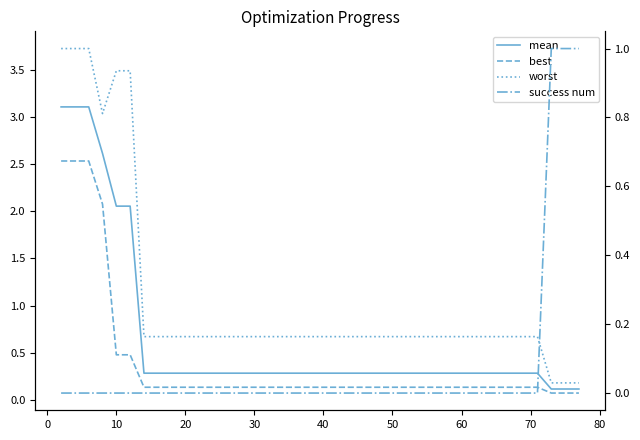

Reading left to right, extract all data points from this chart.

mean: 3.1	3.1	3.1	2.6	2.1	2.1	0.3	0.3	0.3	0.3	0.3	0.3	0.3	0.3	0.3	0.3	0.3	0.3	0.3	0.3	0.3	0.3	0.3	0.3	0.3	0.3	0.3	0.3	0.3	0.3	0.3	0.3	0.3	0.3	0.3	0.3	0.3	0.1	0.1	0.1
best: 2.5	2.5	2.5	2.1	0.5	0.5	0.1	0.1	0.1	0.1	0.1	0.1	0.1	0.1	0.1	0.1	0.1	0.1	0.1	0.1	0.1	0.1	0.1	0.1	0.1	0.1	0.1	0.1	0.1	0.1	0.1	0.1	0.1	0.1	0.1	0.1	0.1	0.1	0.1	0.1
worst: 3.7	3.7	3.7	3.0	3.5	3.5	0.7	0.7	0.7	0.7	0.7	0.7	0.7	0.7	0.7	0.7	0.7	0.7	0.7	0.7	0.7	0.7	0.7	0.7	0.7	0.7	0.7	0.7	0.7	0.7	0.7	0.7	0.7	0.7	0.7	0.7	0.7	0.2	0.2	0.2
success num: 0.0	0.0	0.0	0.0	0.0	0.0	0.0	0.0	0.0	0.0	0.0	0.0	0.0	0.0	0.0	0.0	0.0	0.0	0.0	0.0	0.0	0.0	0.0	0.0	0.0	0.0	0.0	0.0	0.0	0.0	0.0	0.0	0.0	0.0	0.0	0.0	0.0	1.0	1.0	1.0